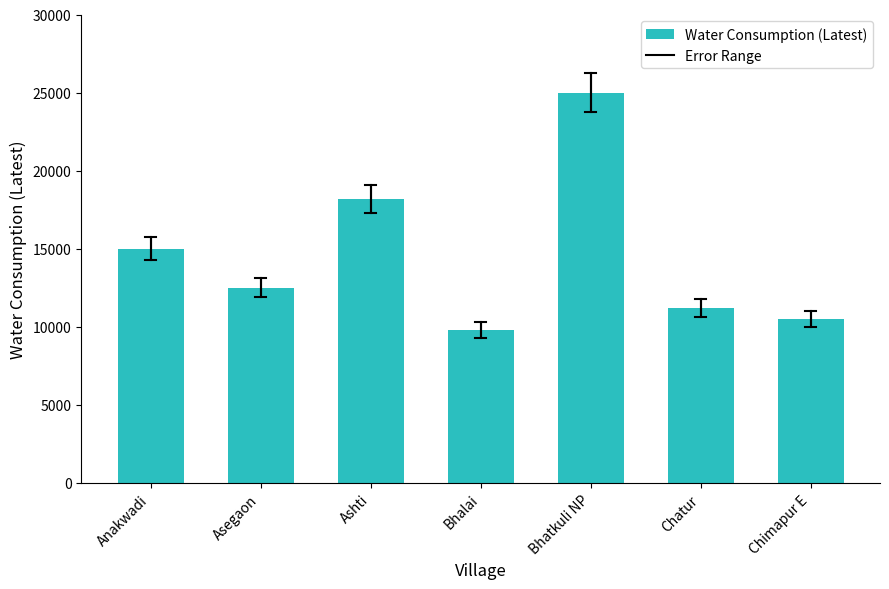

Rank the categories by value from highest to lowest.

Bhatkuli NP, Ashti, Anakwadi, Asegaon, Chatur, Chimapur E, Bhalai